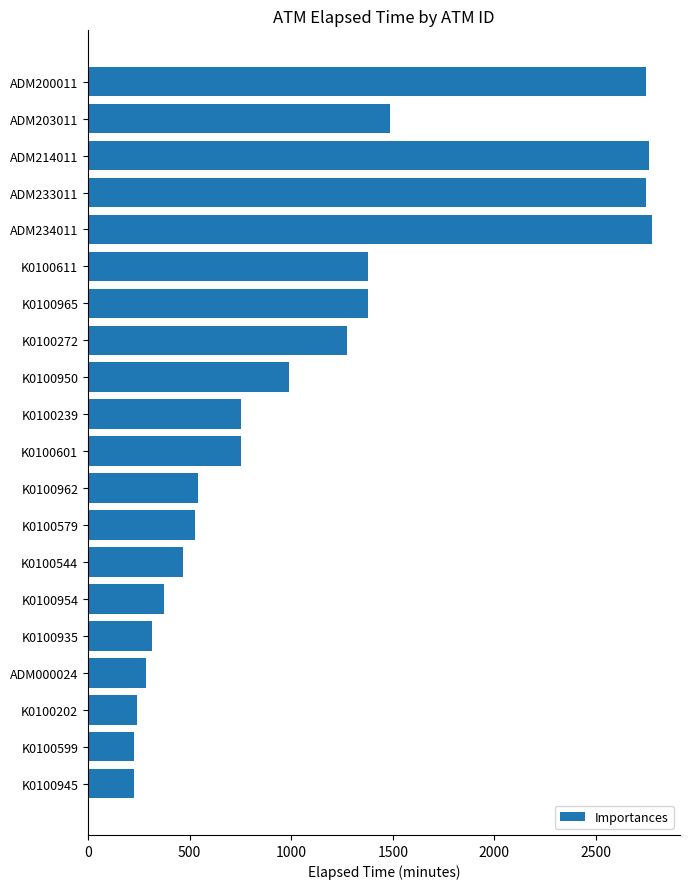

How many values are below 751?

9